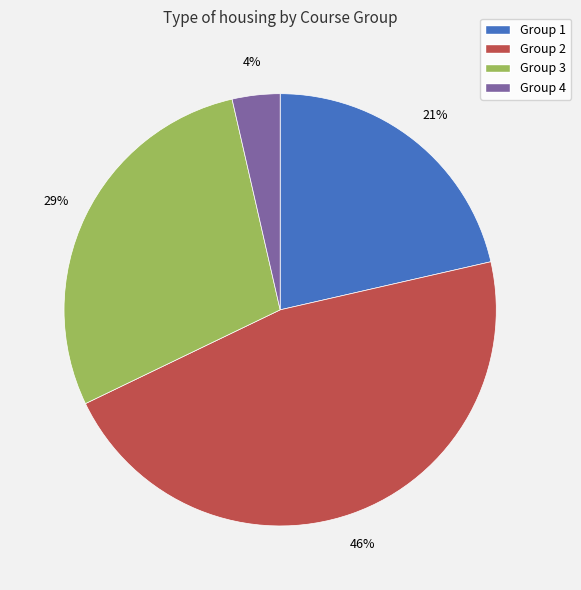

Is it true that Group 2 is 46% of the pie?

True